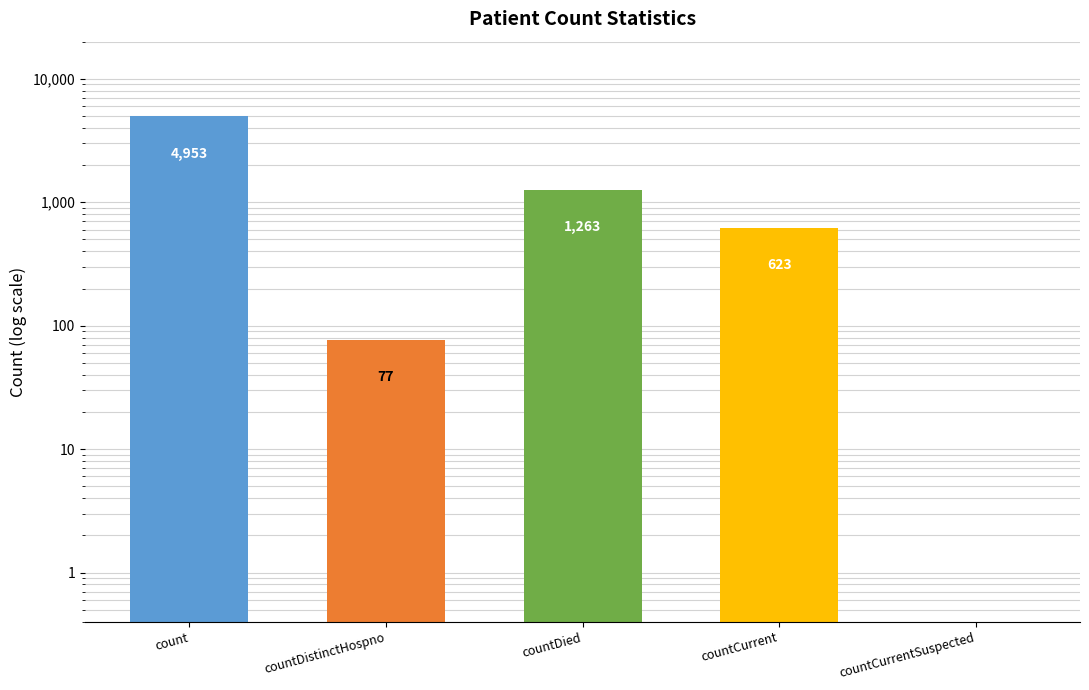

How many bars are there in total?

5